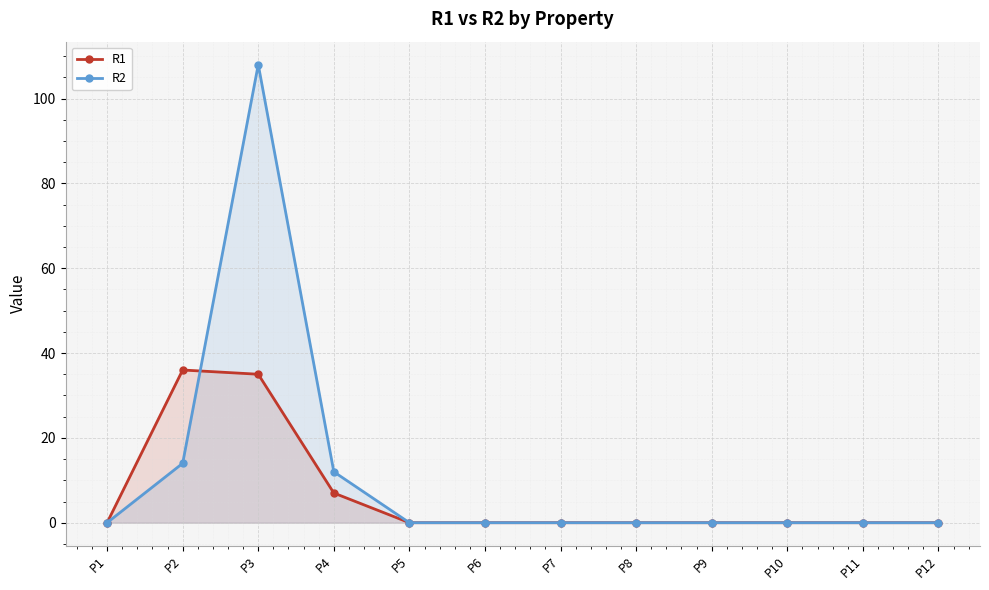

How many series are shown in this chart?

2